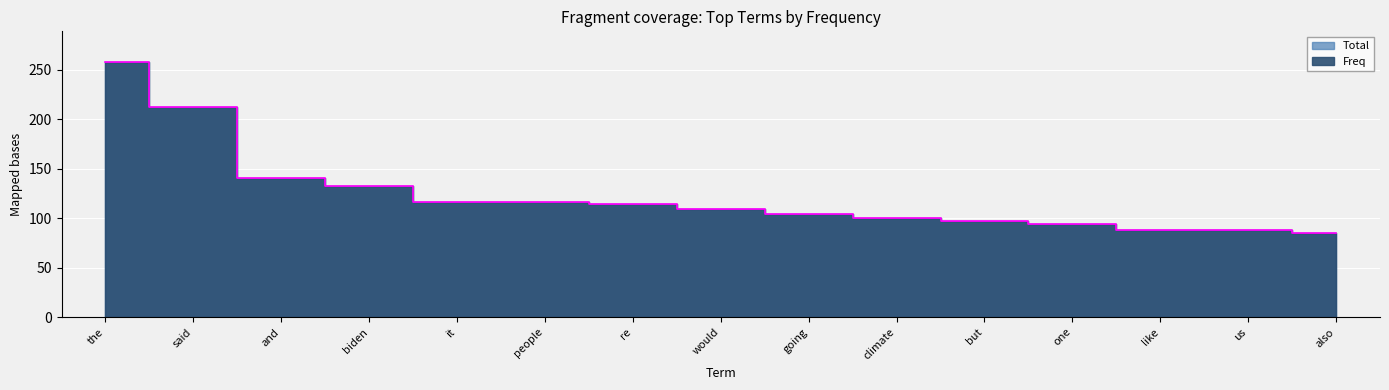

At which category is the sum across all series the highest?

the